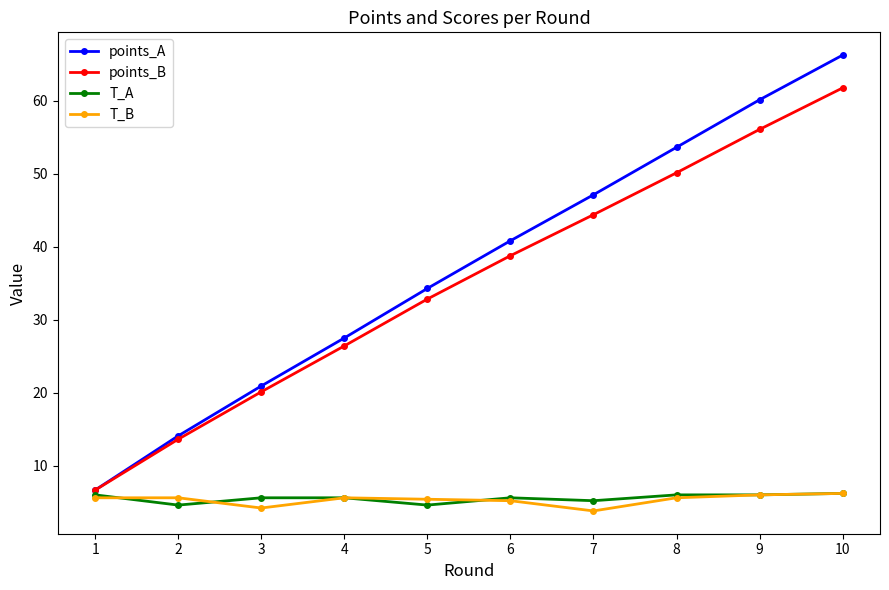

Which series has the largest range (max minus min)?

points_A